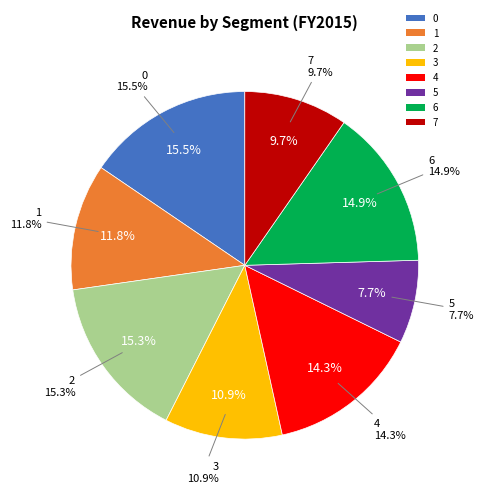

Rank the categories by value from lowest to highest.

5, 7, 3, 1, 4, 6, 2, 0